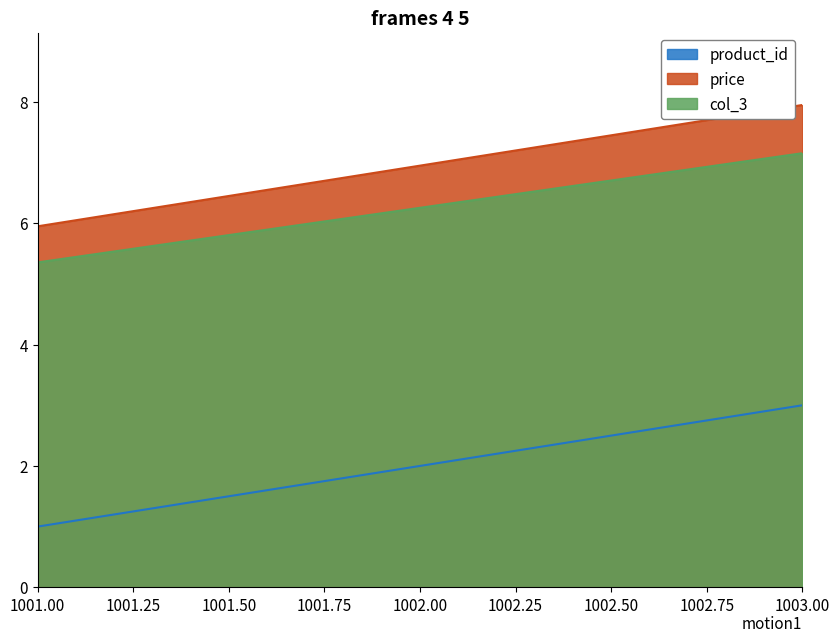

At which category is the sum across all series the highest?

1003.00